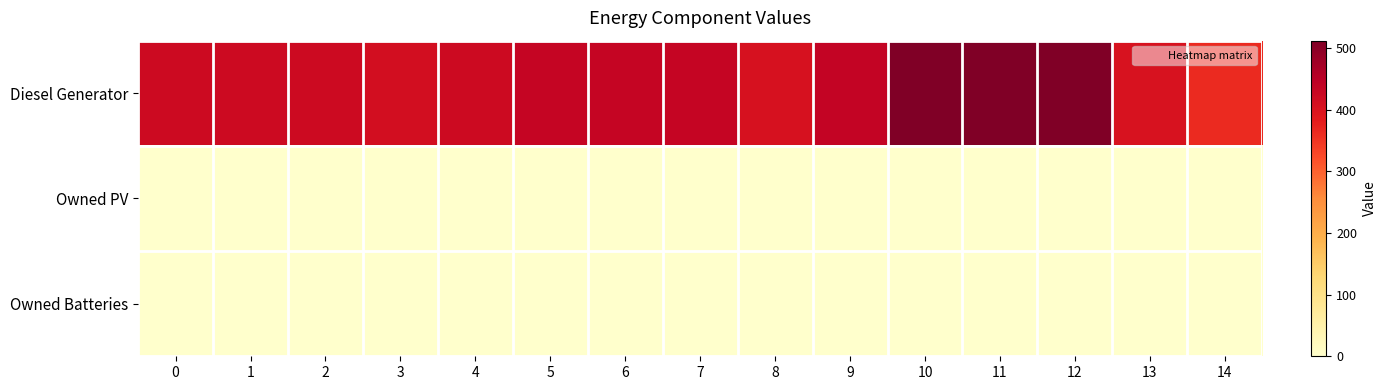

What is the greatest value displayed?

512